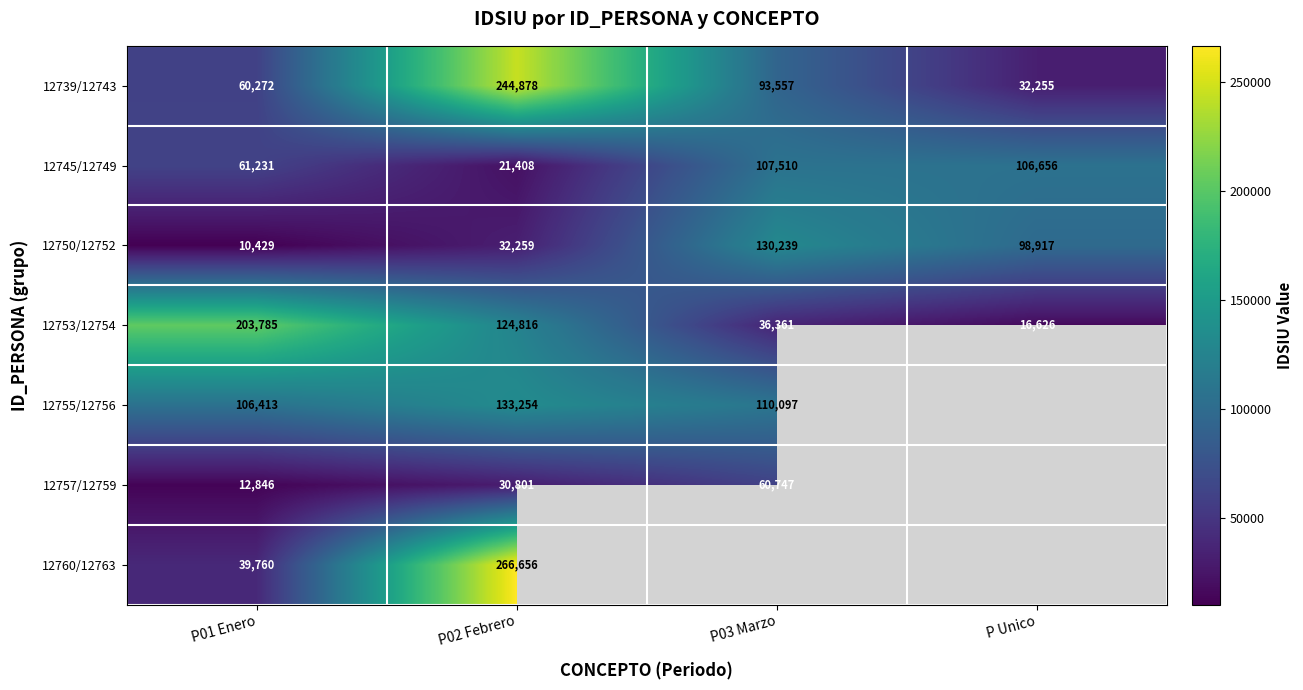

Between P01 Enero and P02 Febrero, which series saw the biggest shift?

12760/12763